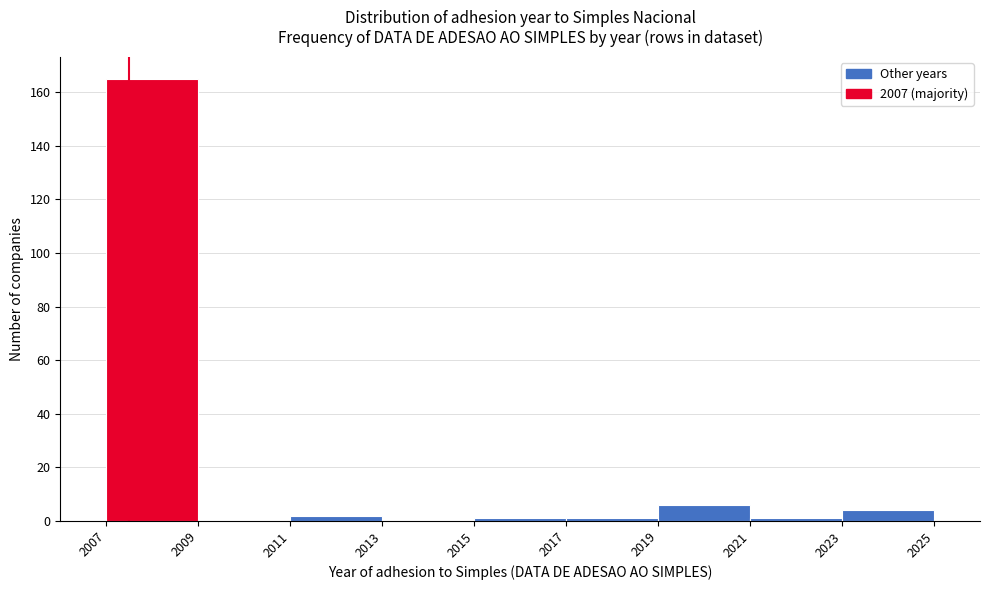

What is the height of the bar covering 2023 to 2025 on the x-axis? The values are not printed on the chart, so give them approximately, as read against the axis.

4